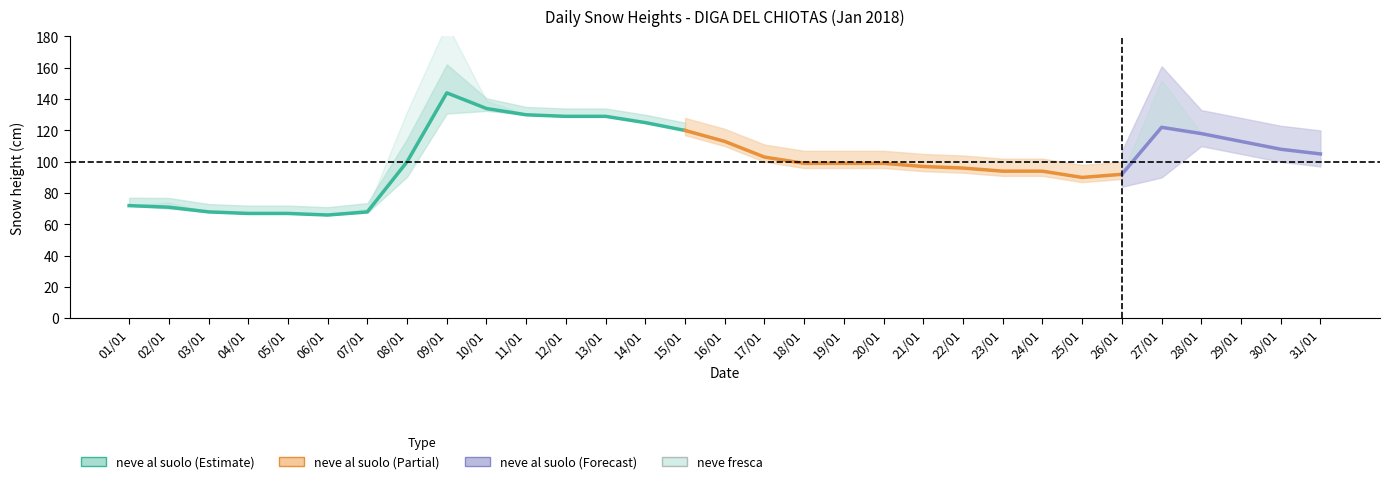

Which series has the widest spread of values?

neve_al_suolo